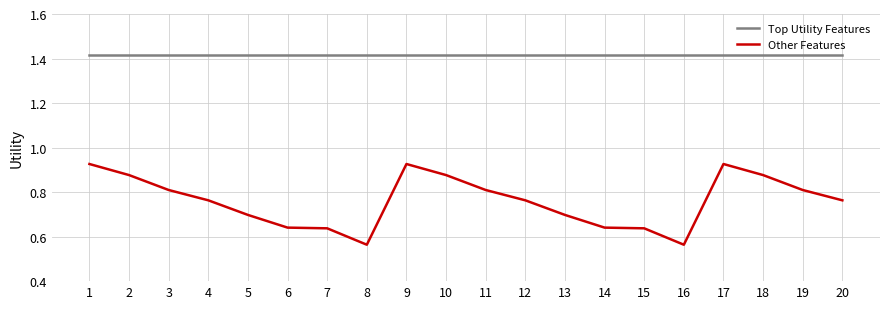

The value of Other Features at 3 is 0.3. True or false?

False